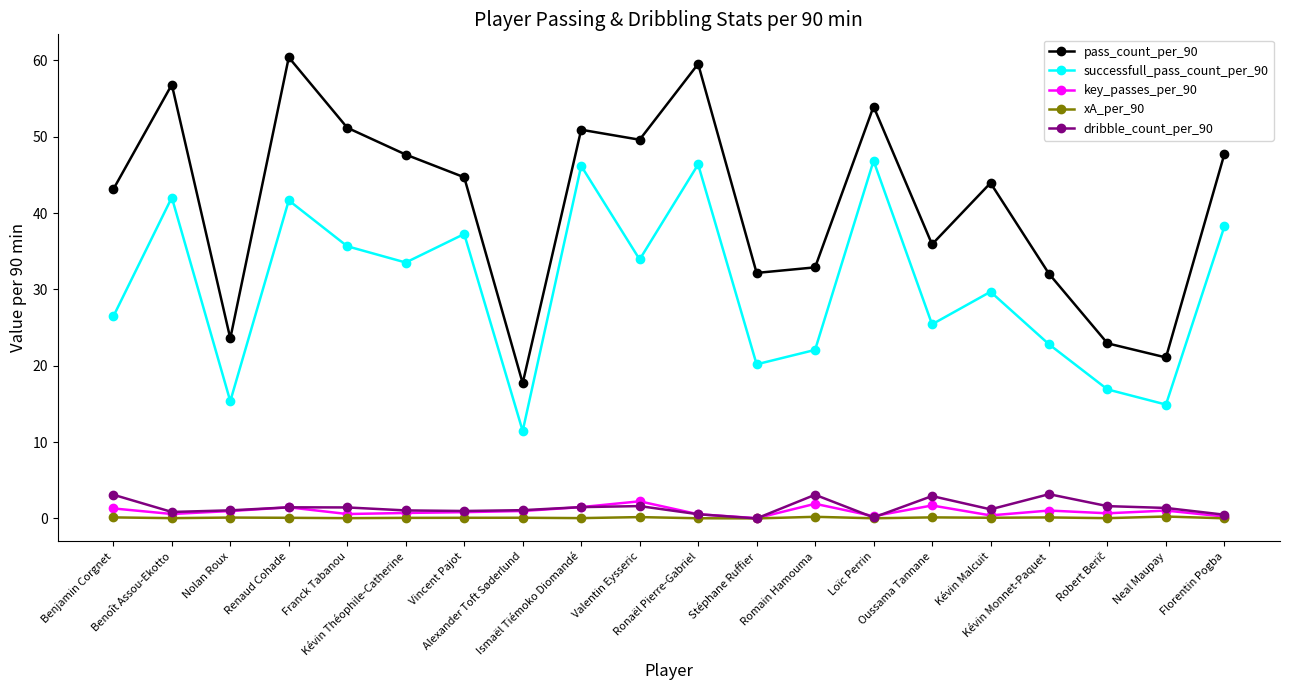

Does the chart display data point markers on the line(s)?

Yes